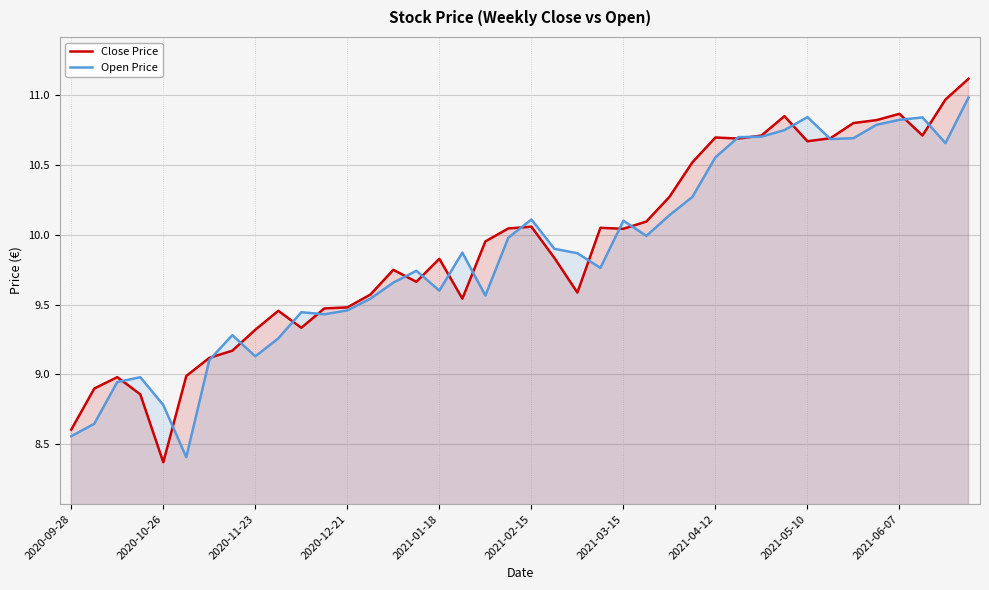

True or false: Open Price has a value of 6.0 at 2021-05-10.

False